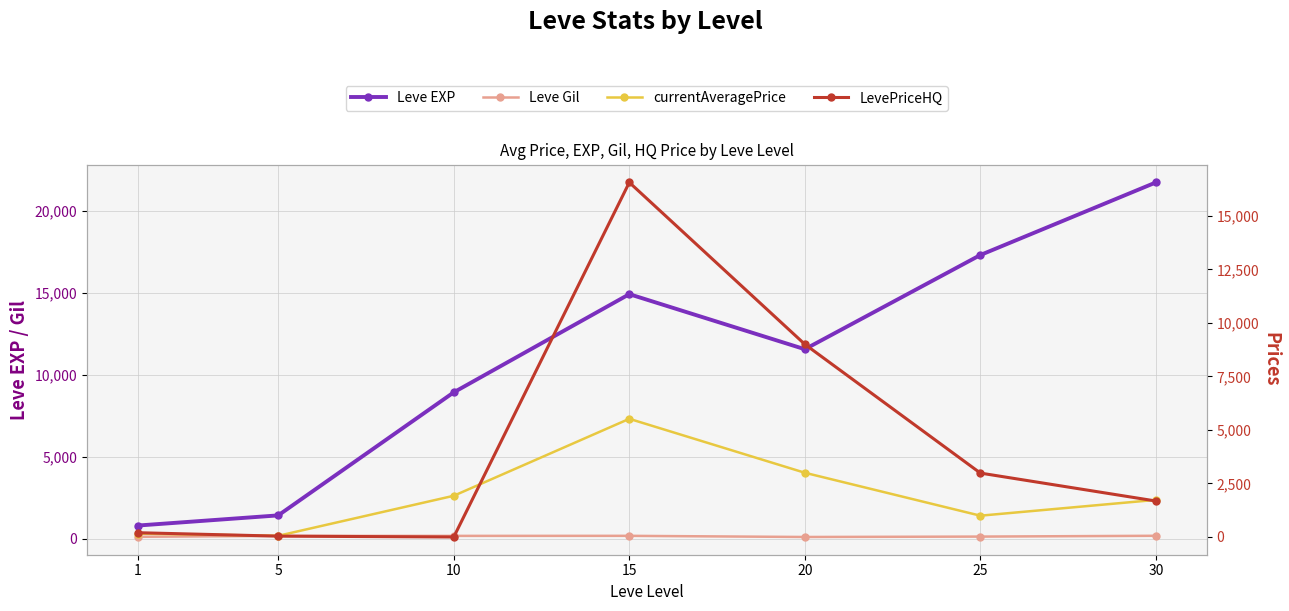

What value does the currentAveragePrice series have at 15?

5520.0